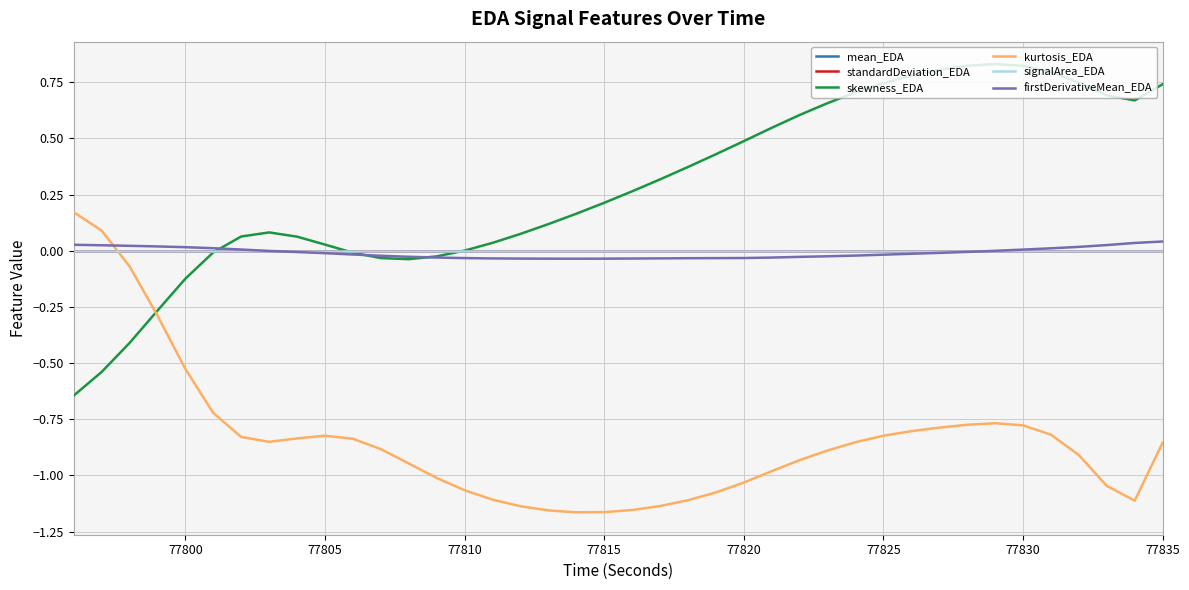

What are all the series names shown in the legend?

mean_EDA, standardDeviation_EDA, skewness_EDA, kurtosis_EDA, signalArea_EDA, firstDerivativeMean_EDA